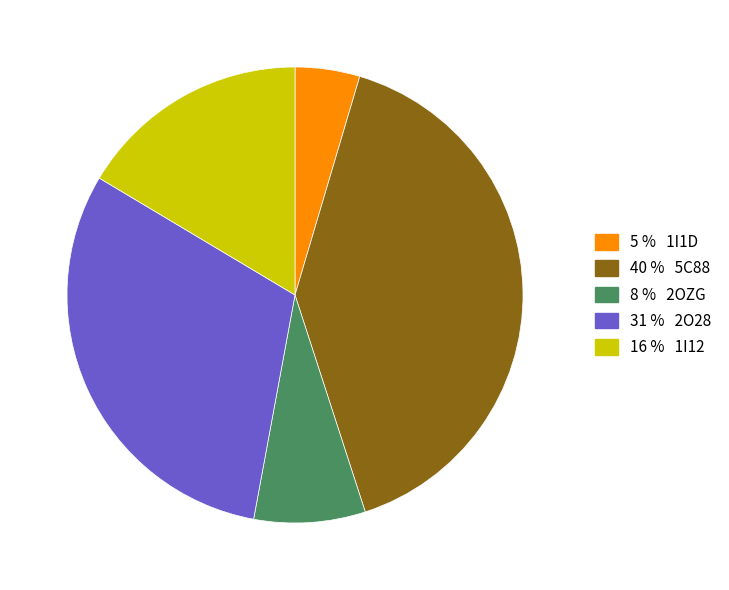

Is there a majority slice in this chart?

No